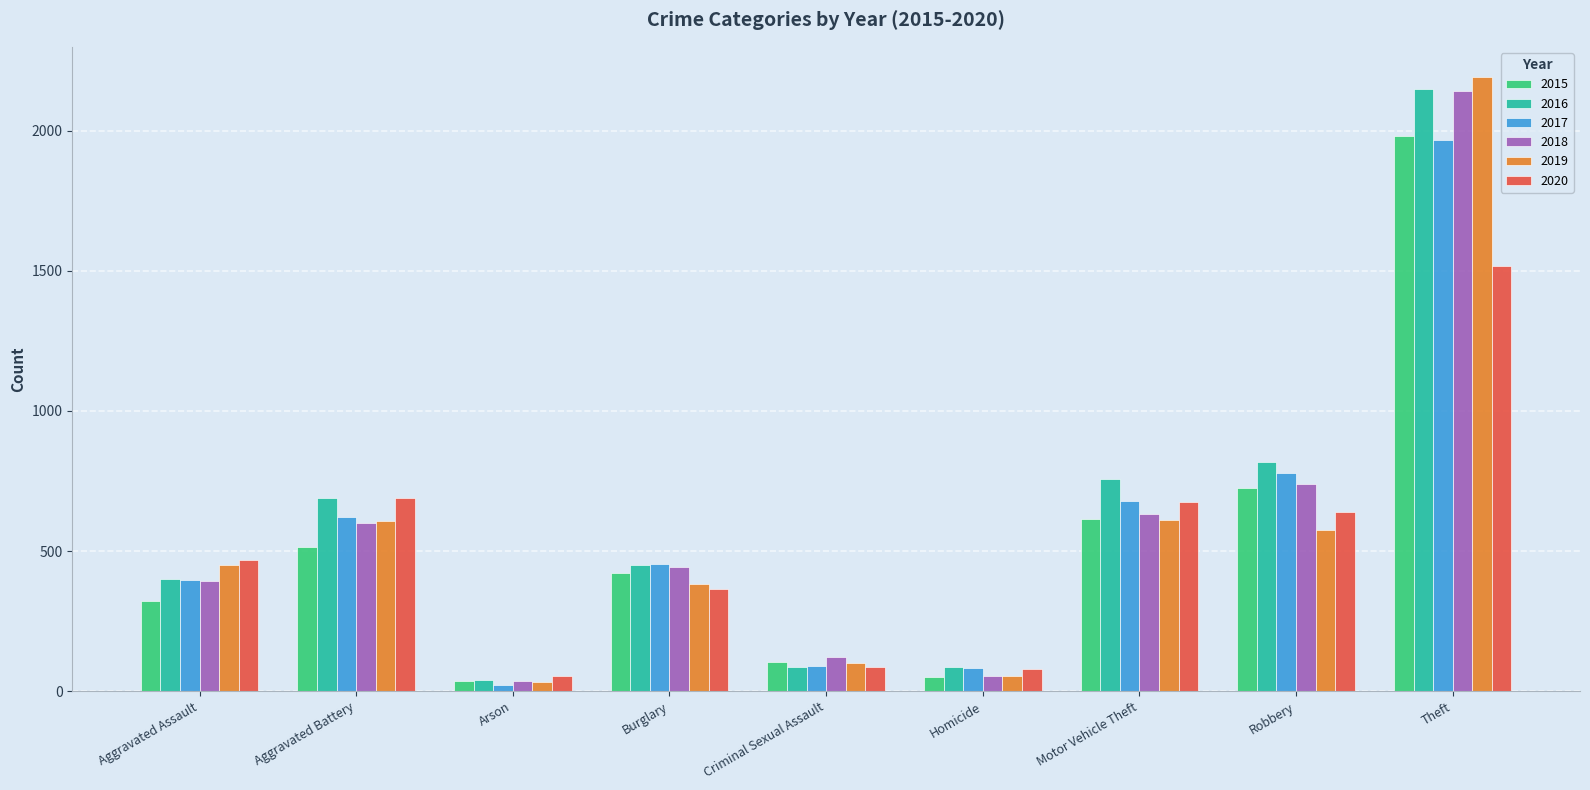

What is the average value of the 2016 series?

609